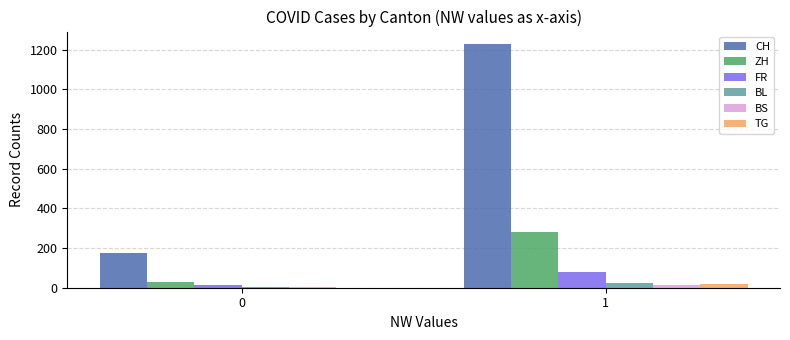

What is the sum of all BL values?

28